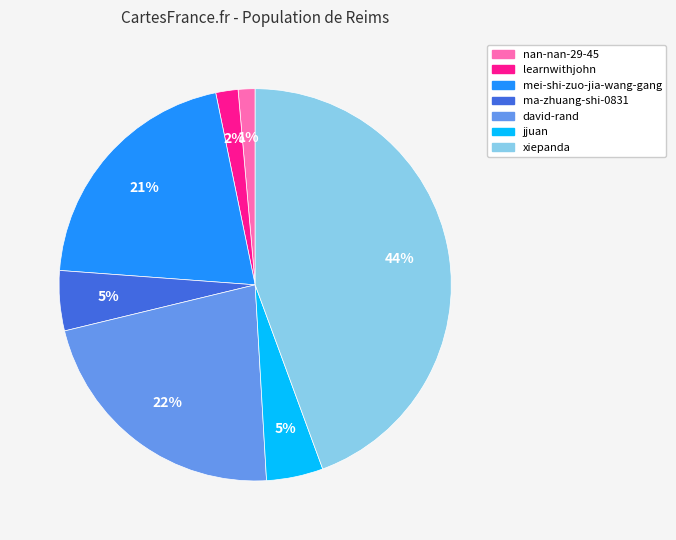

The ma-zhuang-shi-0831 slice represents 5% of the pie. True or false?

True